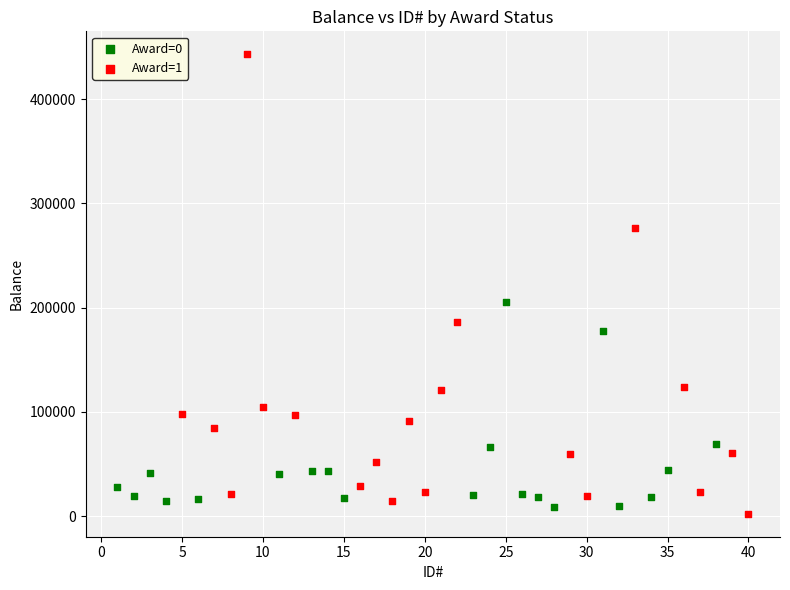

Which series reaches the minimum Y coordinate?

Award=1